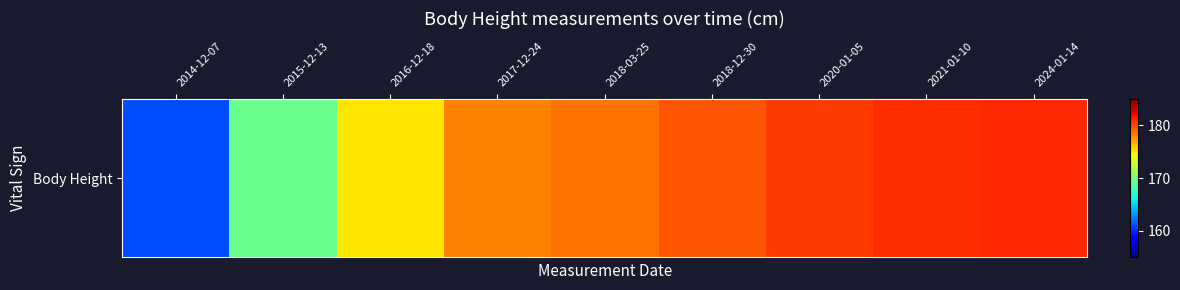

Where does the data first go above 178?

2017-12-24